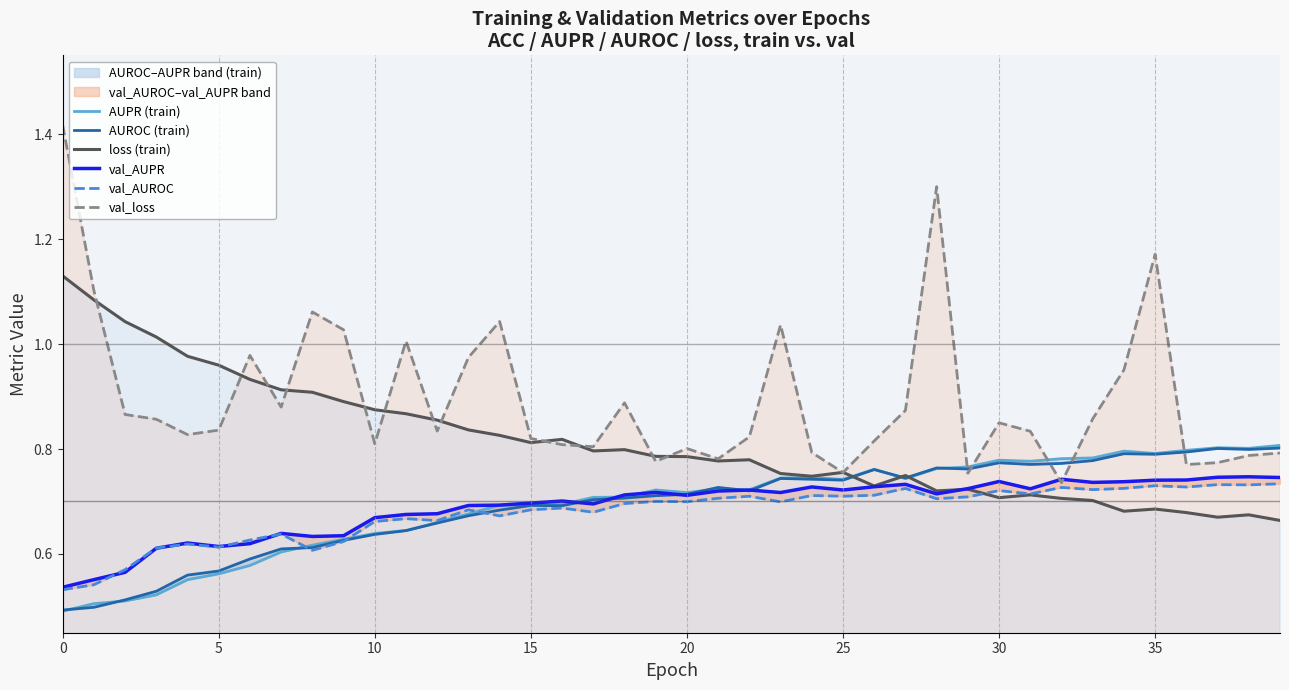

Which series changed the most between 15 and 23?

val_loss